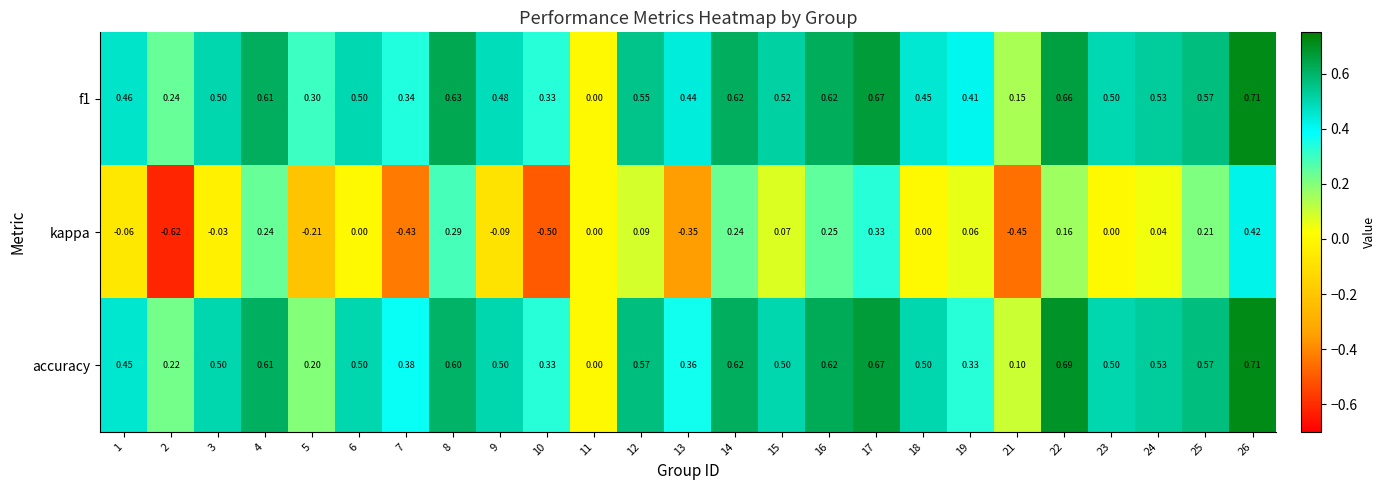

Is the value of kappa at 24 greater than the value of accuracy at 16?

No